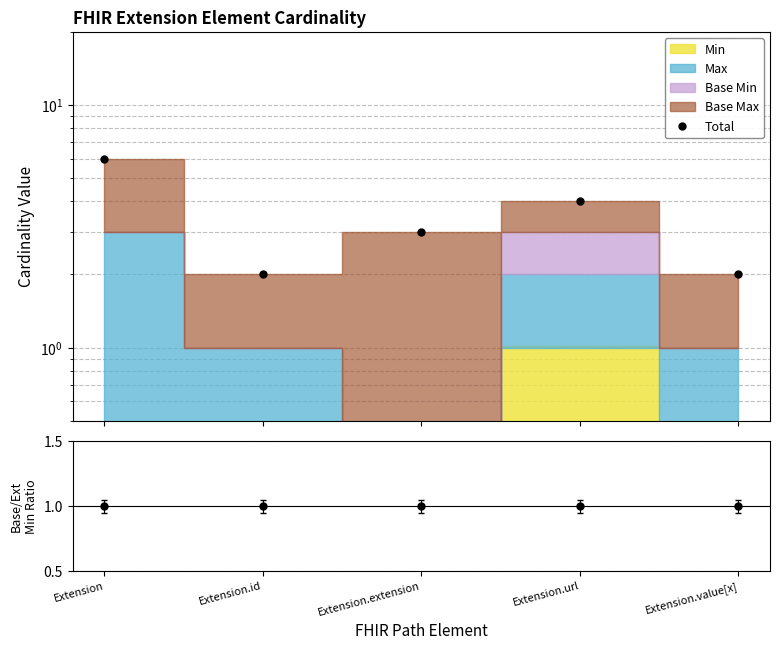

The value at Extension.value[x] is 1. True or false?

False